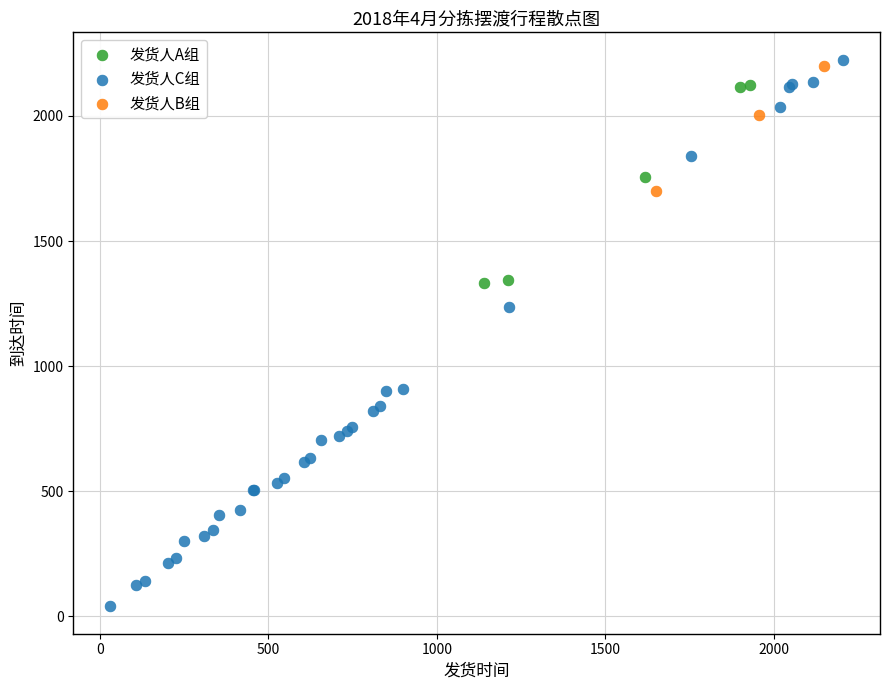

Which series reaches the minimum Y coordinate?

发货人C组